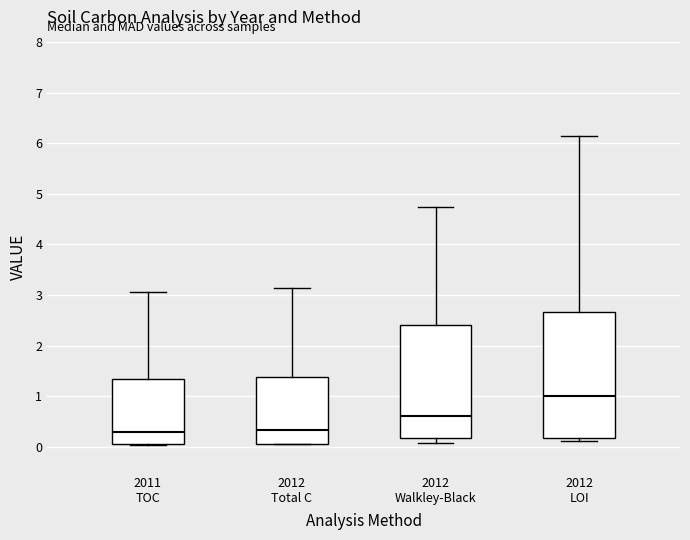

Which box is the tallest, from its lower edge to its upper edge?

2012 LOI